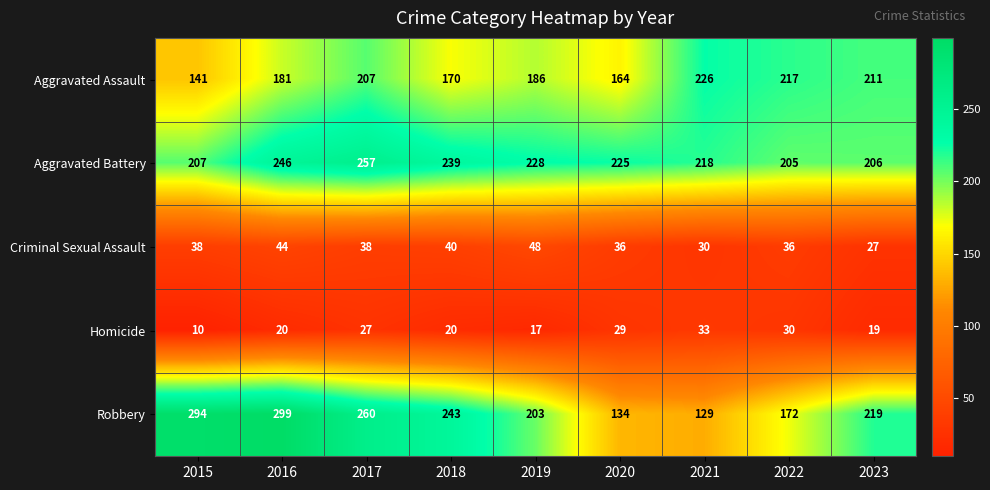

The Aggravated Battery series shows 382 at 2019. True or false?

False